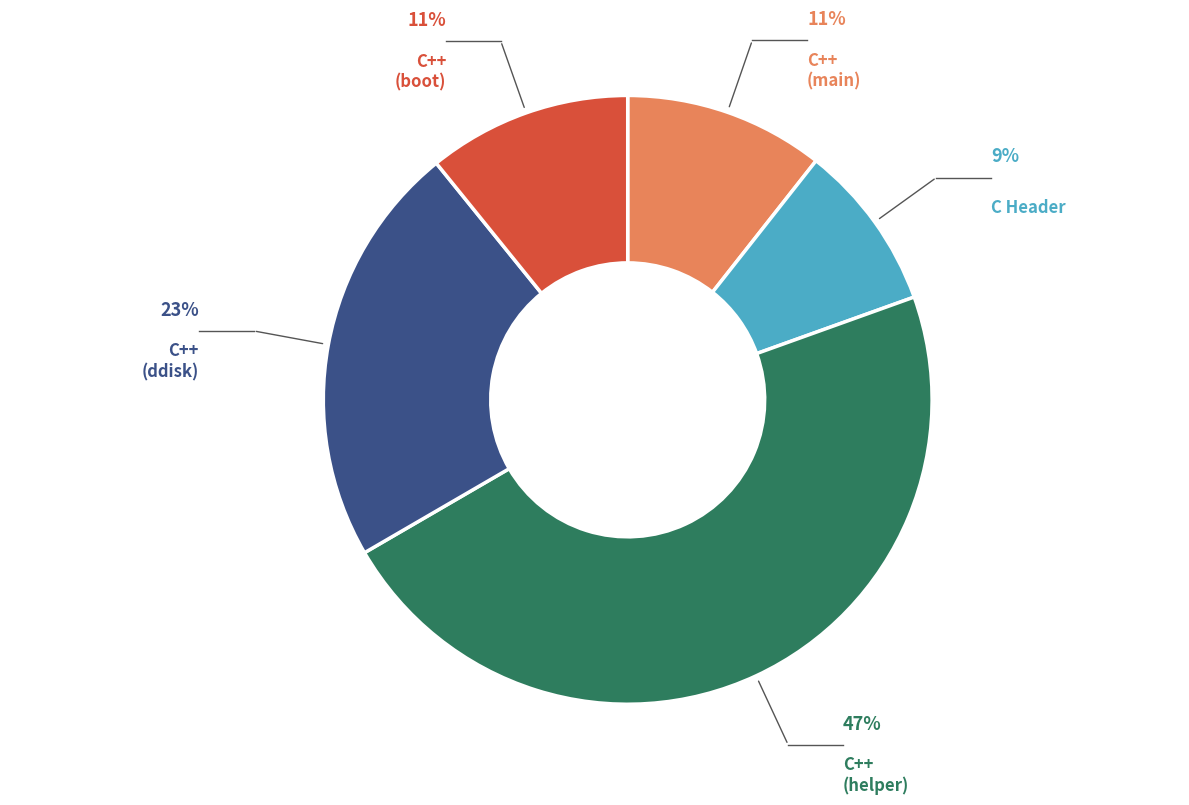

To the nearest percent, what is the difference between the largest and smallest slice percentages?

38%